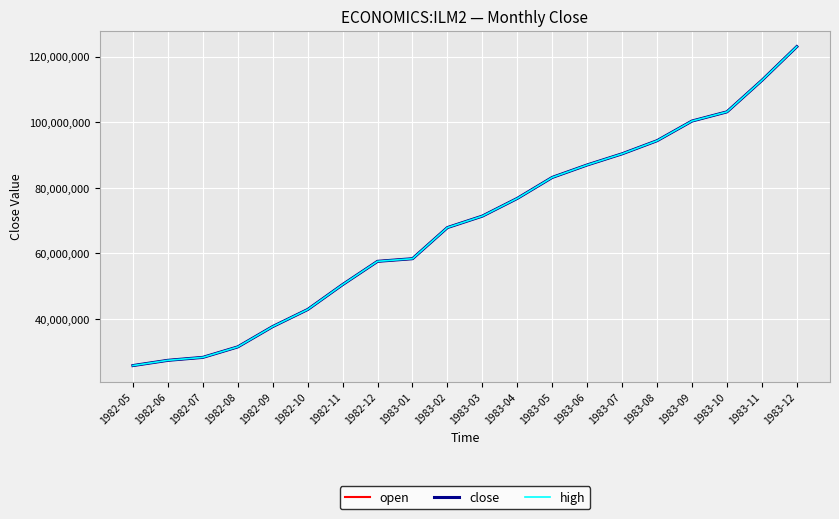

Does the chart display data point markers on the line(s)?

No